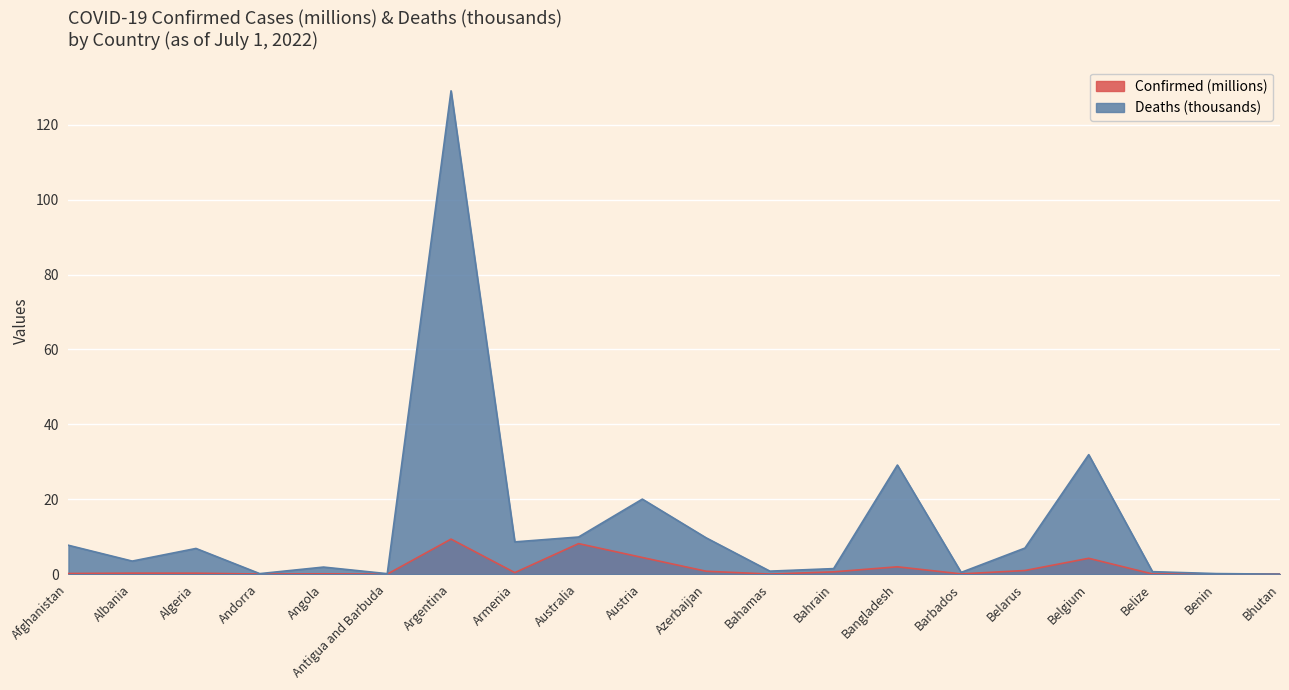

Where is Confirmed (millions) nearest to the value 4?

Belgium